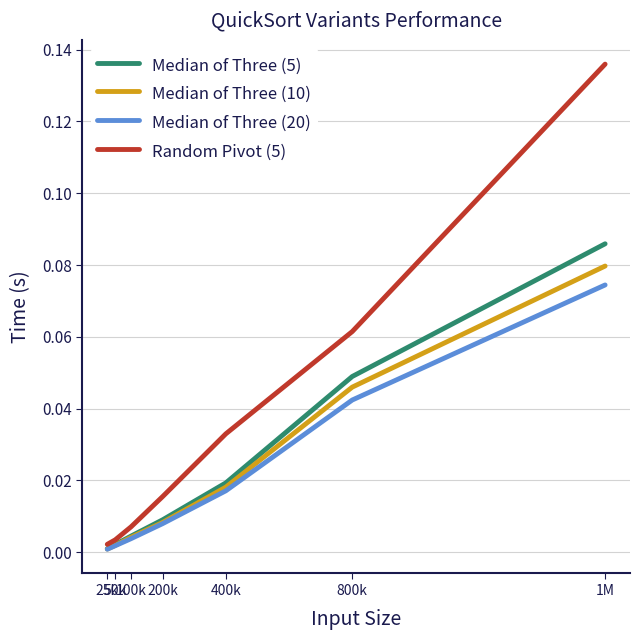

Which series has the largest total across all categories?

Random Pivot (5)